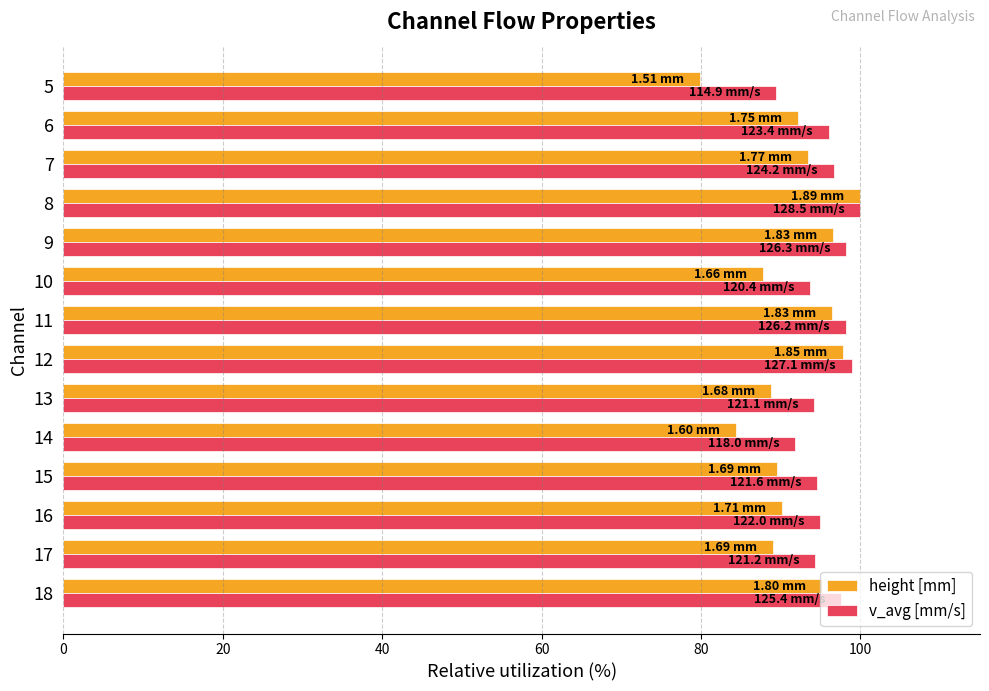

What is the sum of the height [mm] values at 7 and 10?

181.1